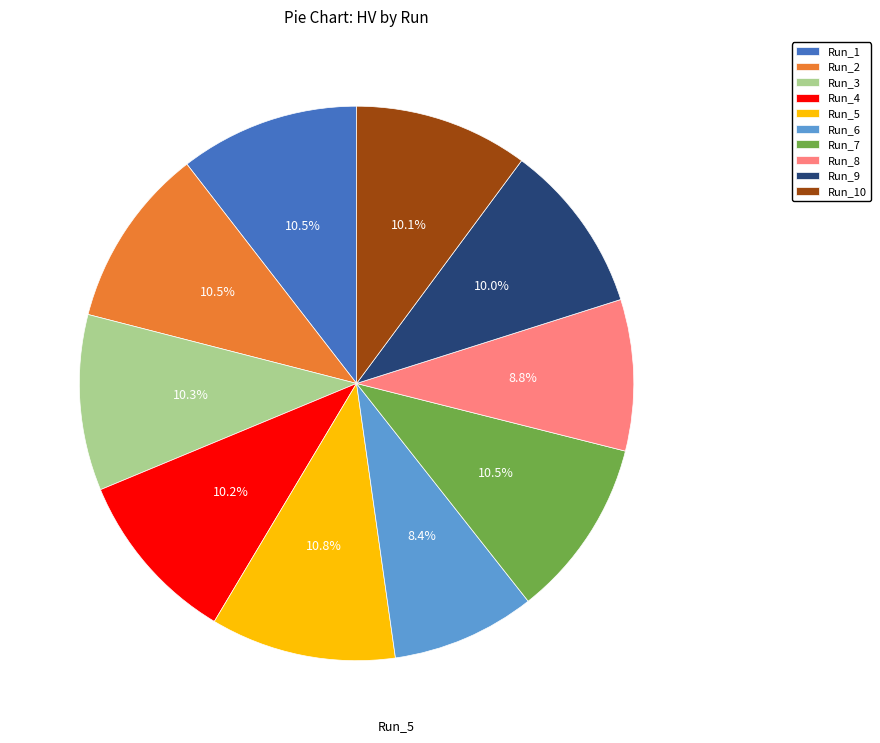

Which has a higher value, Run_8 or Run_5?

Run_5